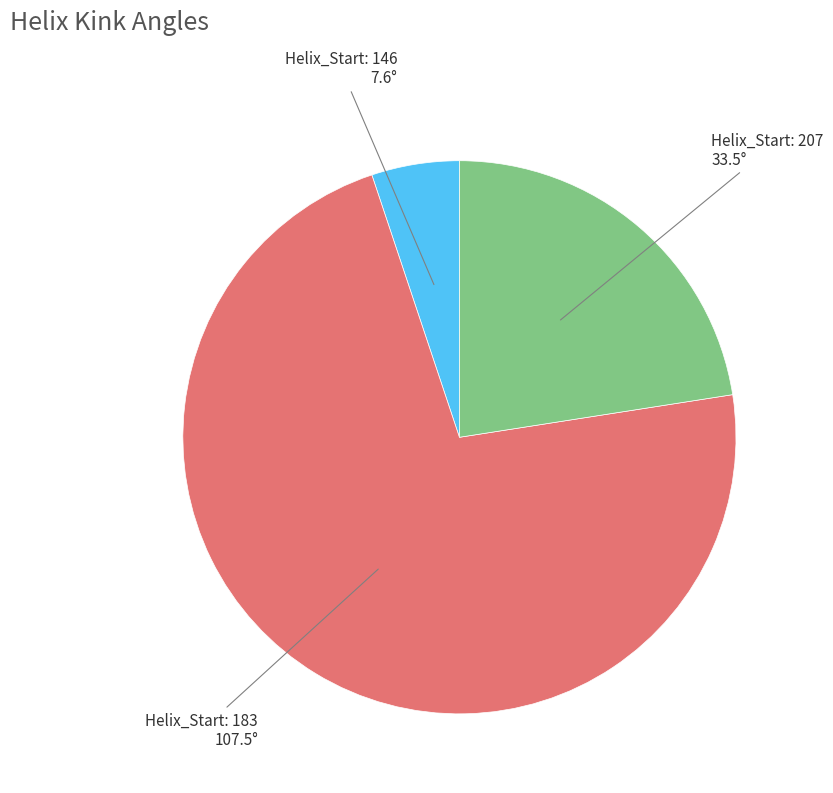

Is there any slice that represents more than half of the pie?

Yes